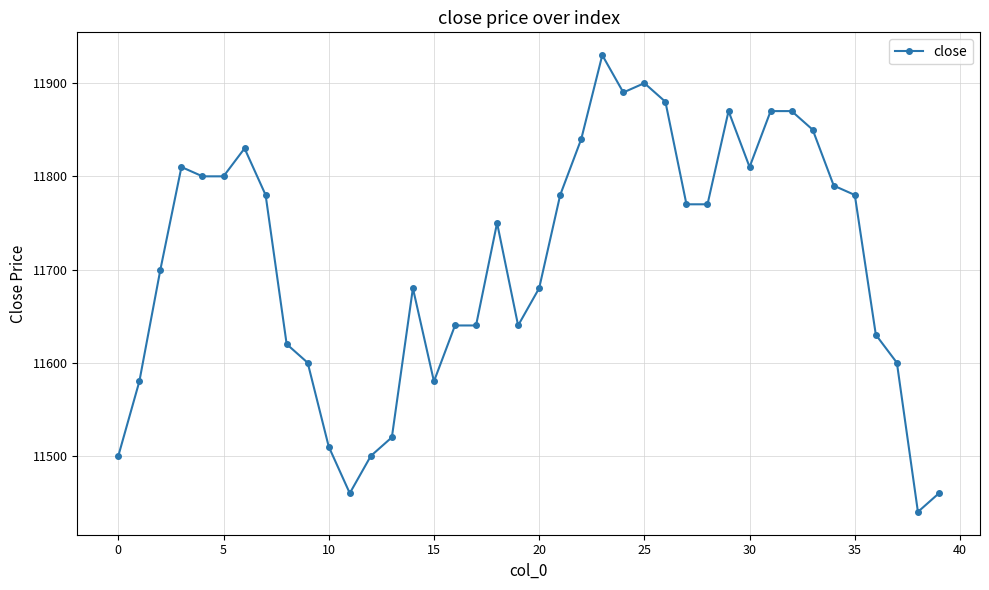

What is the value of the 7th point from the left?

11830